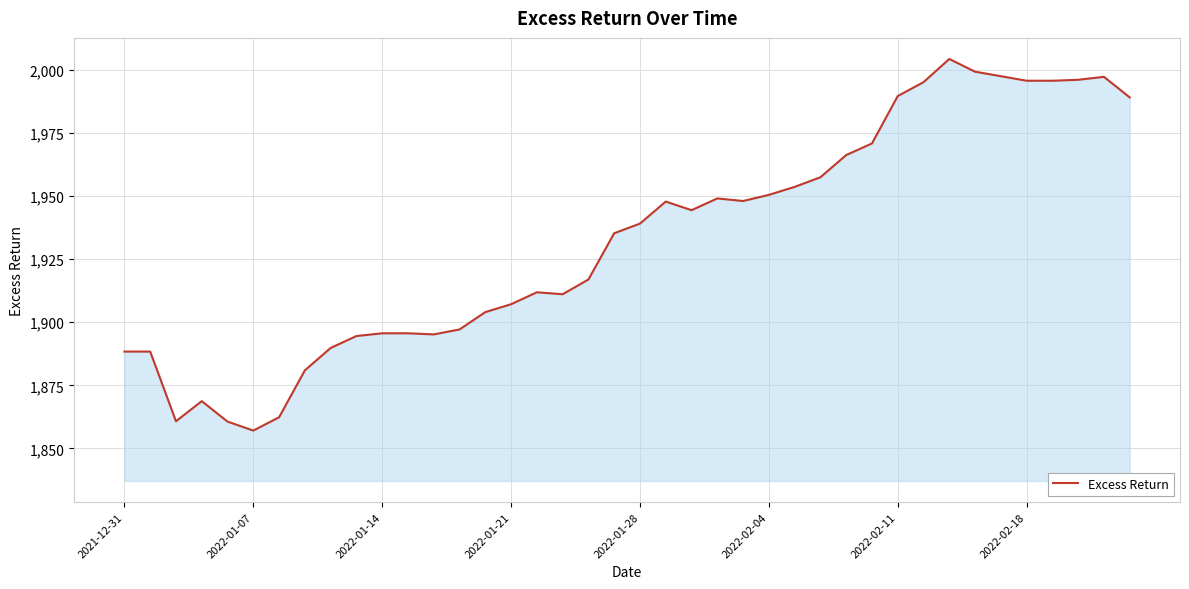

What is the maximum value shown in the chart?

2004.5